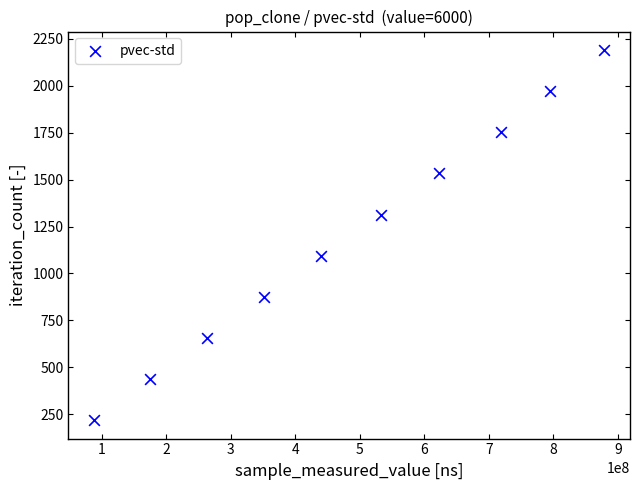

What is the range of X values (max minus min)?

791107351